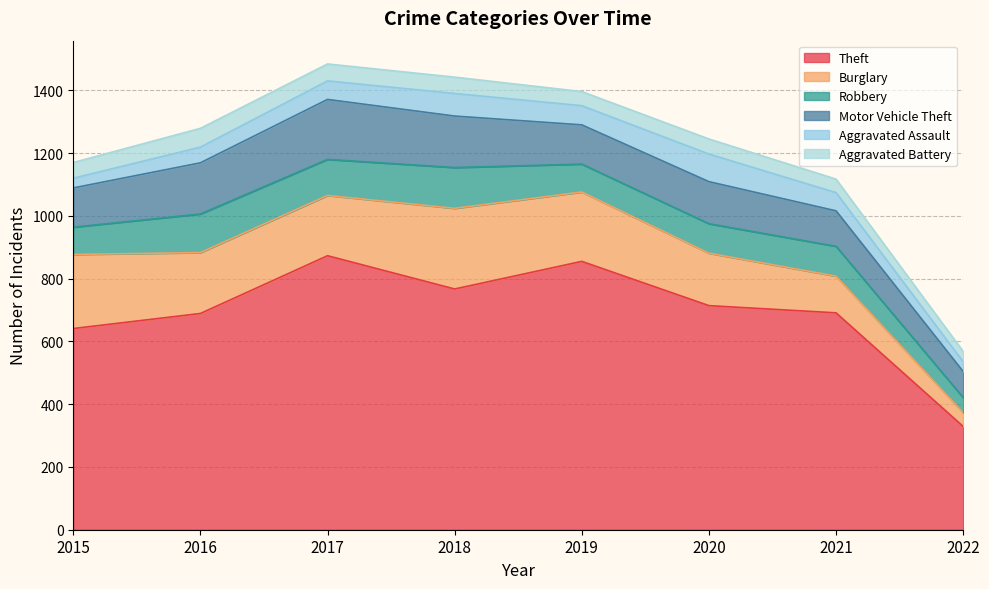

At how many categories does at least one series exceed 738?

3